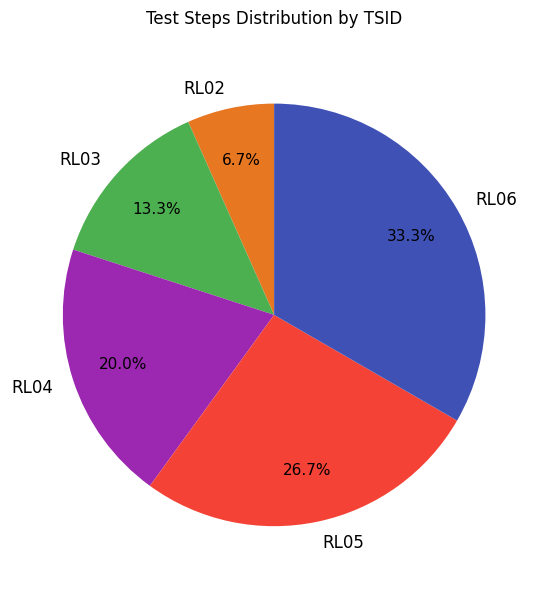

How many segments does this pie chart have?

5